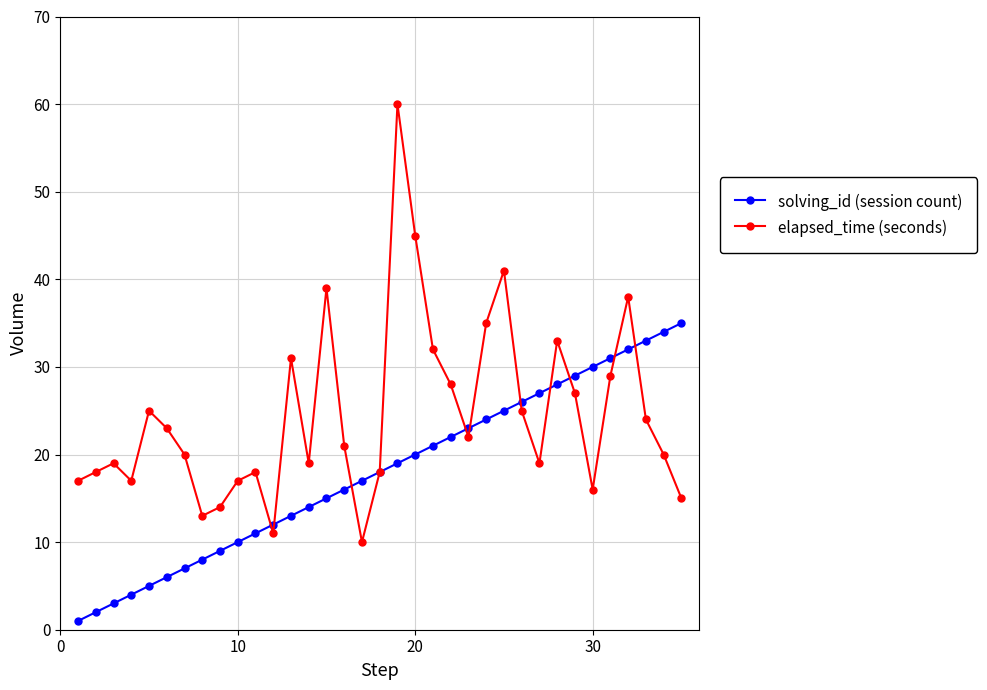

Which series has the widest spread of values?

elapsed_time (seconds)